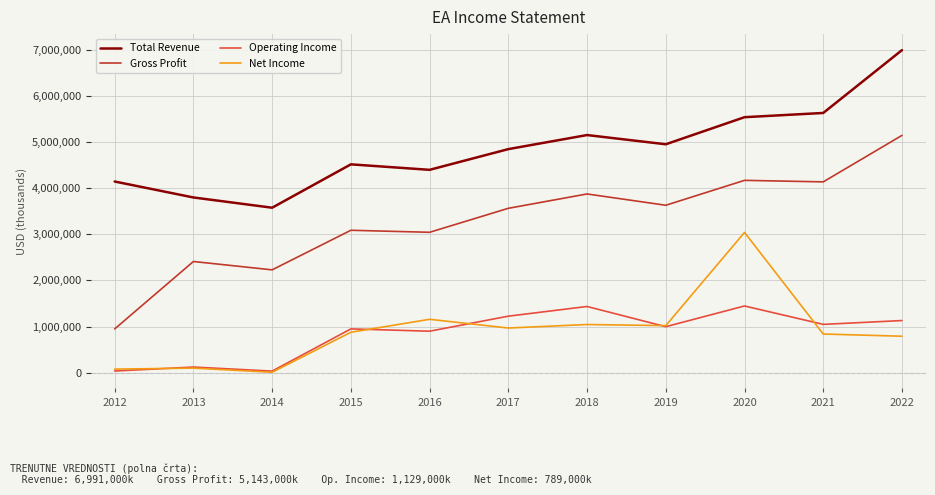

The value of Net Income at 2020 is 4937034. True or false?

False